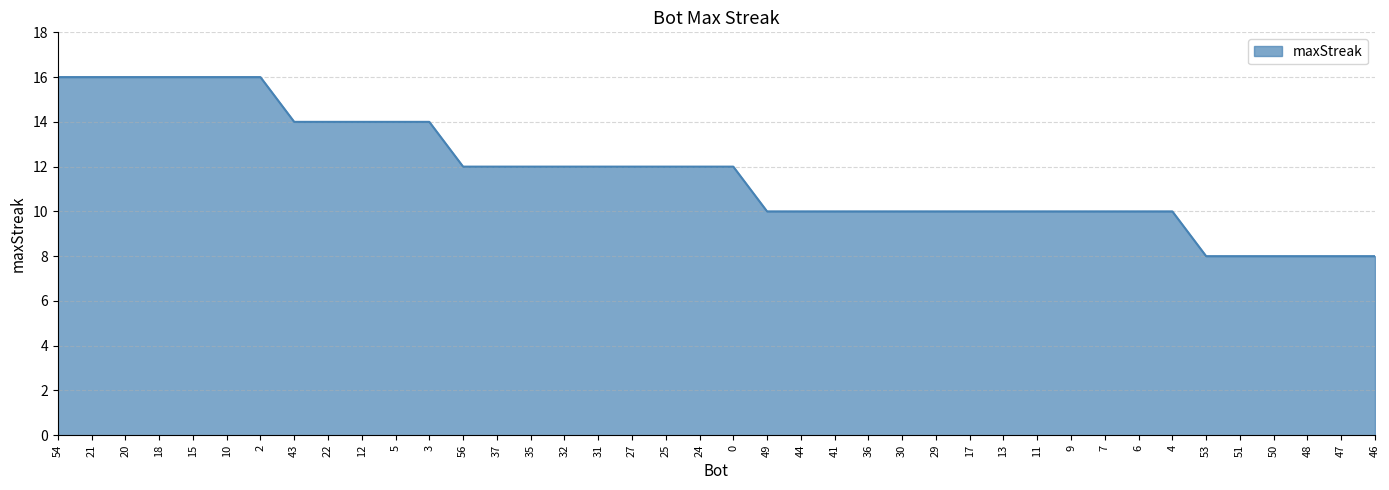

Is it true that the value at 36 is 10?

True